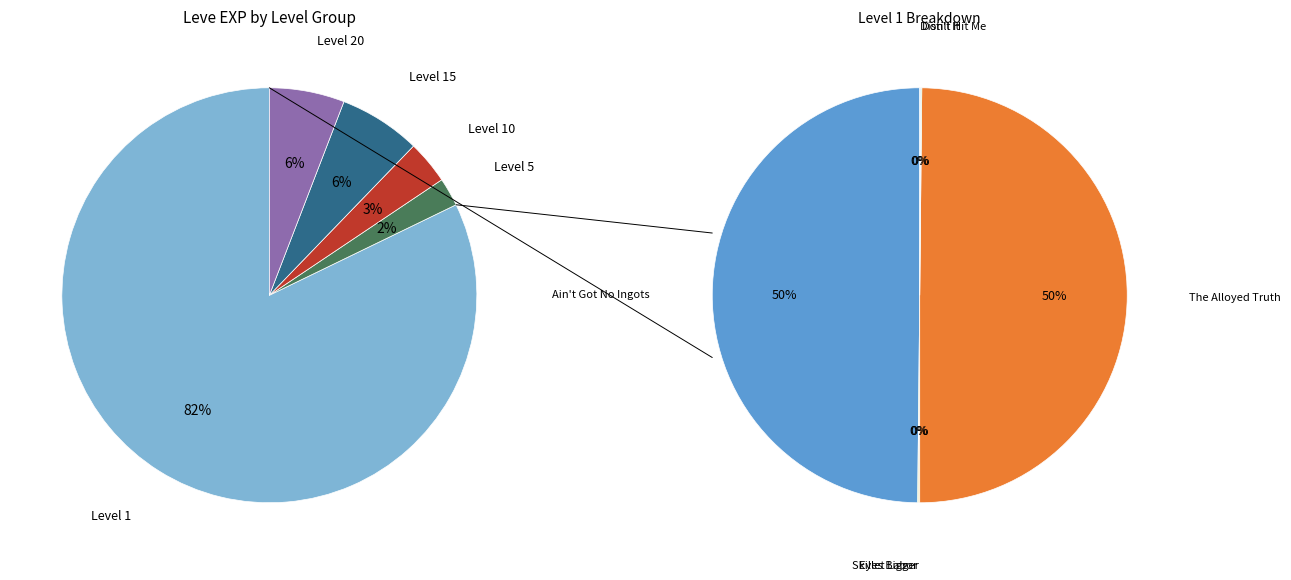

The Greavous Losses slice represents 9% of the pie. True or false?

False